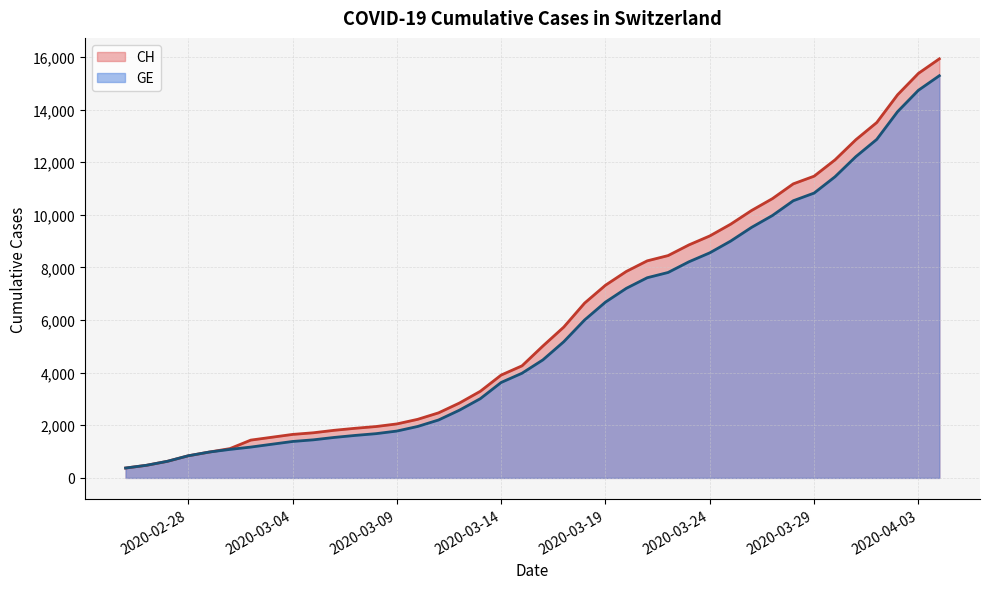

What is the greatest value displayed?

15926